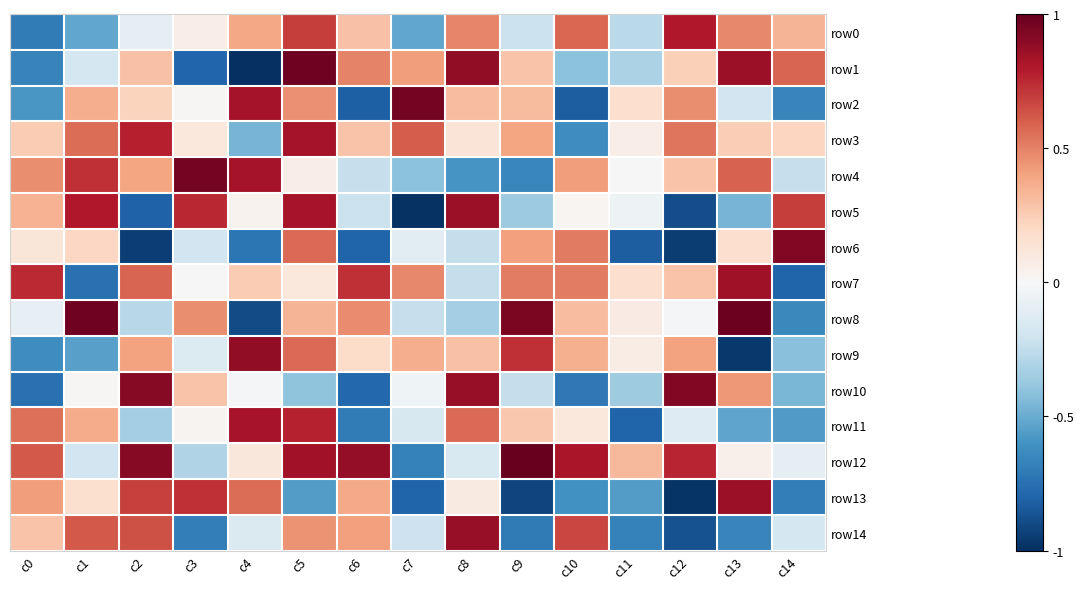

At which category does the chart reach its minimum across all series?

c4